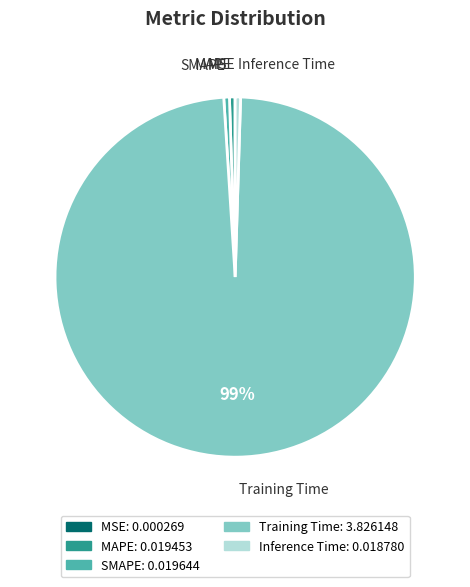

Is it true that SMAPE is 1% of the pie?

True